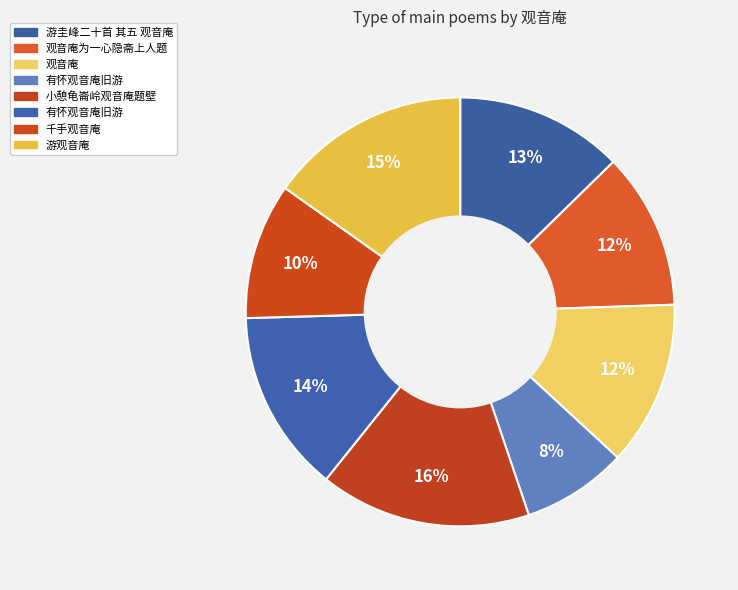

How many slices are in this pie chart?

8